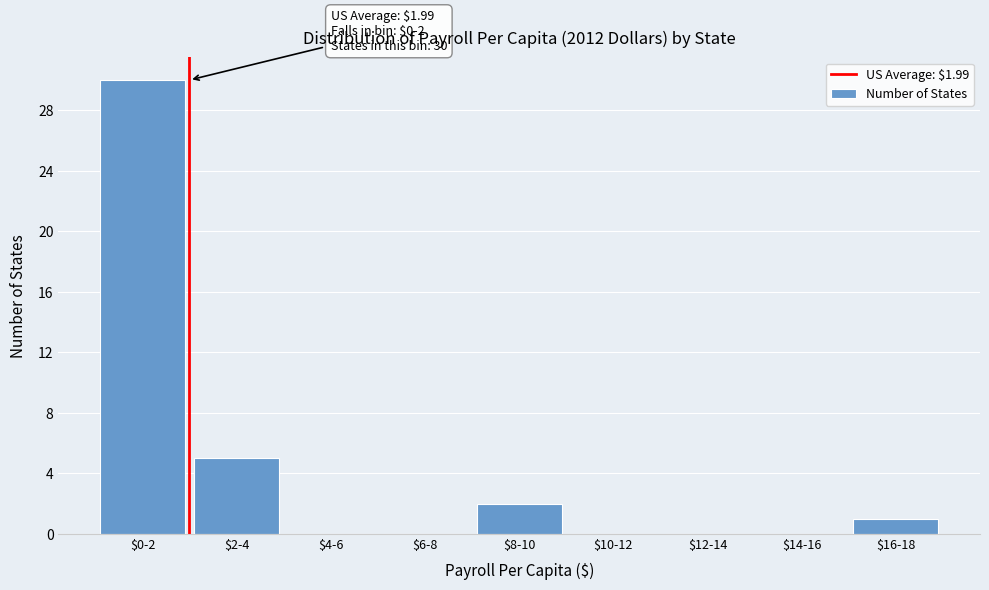

What is the maximum value shown in the chart?

30